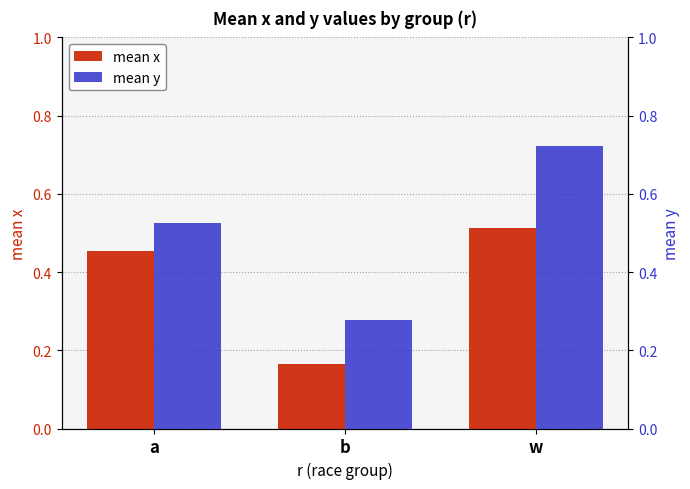

List the series in order of their overall mean, highest first.

mean y, mean x